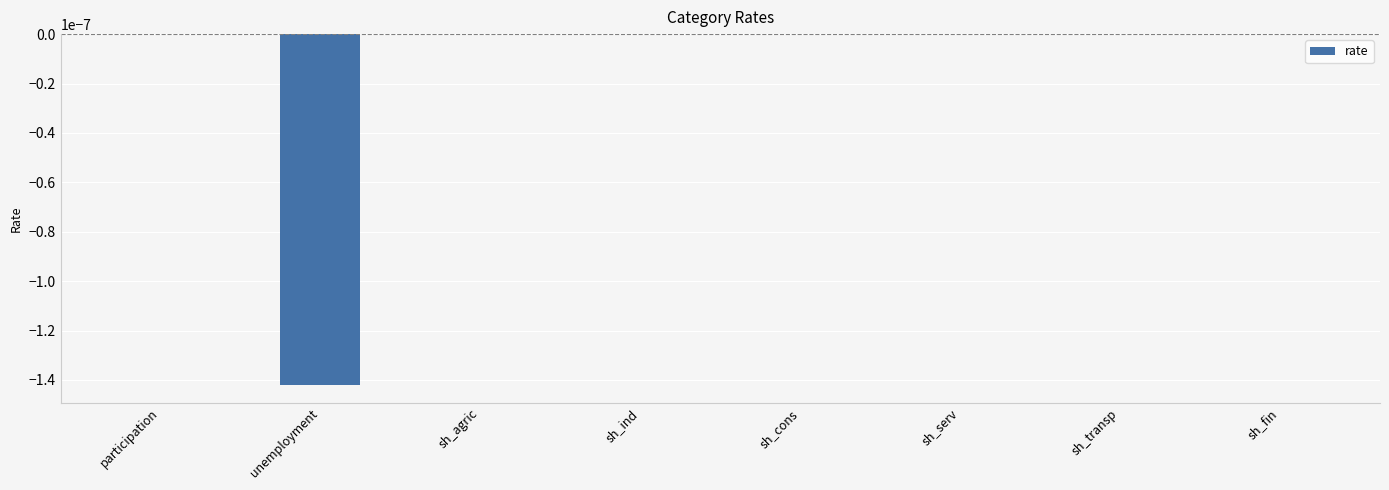

The chart shows a value of 0.0 at sh_cons. True or false?

True